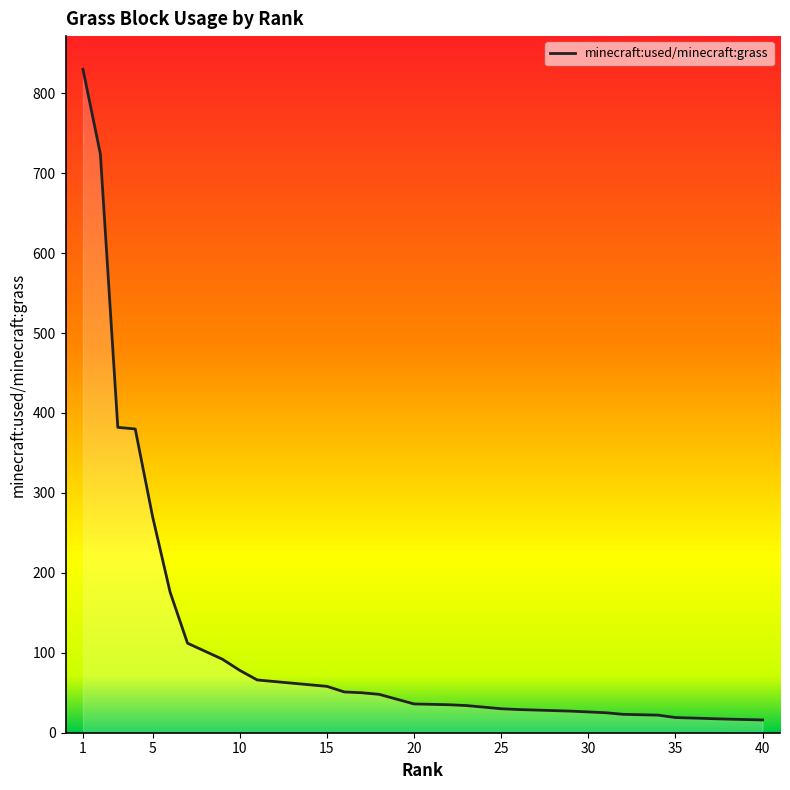

Where is the data nearest to the value 423?

3